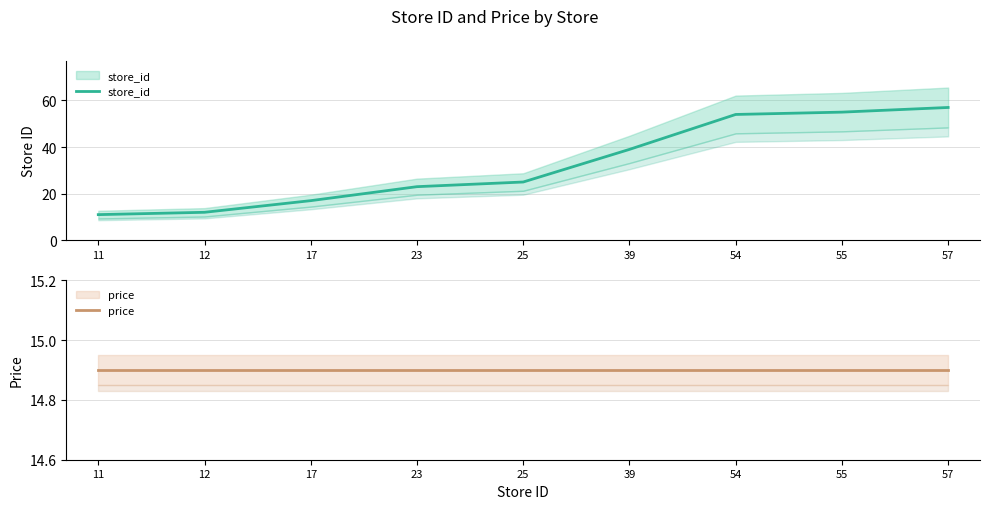

Where is store_id nearest to the value 34?

39